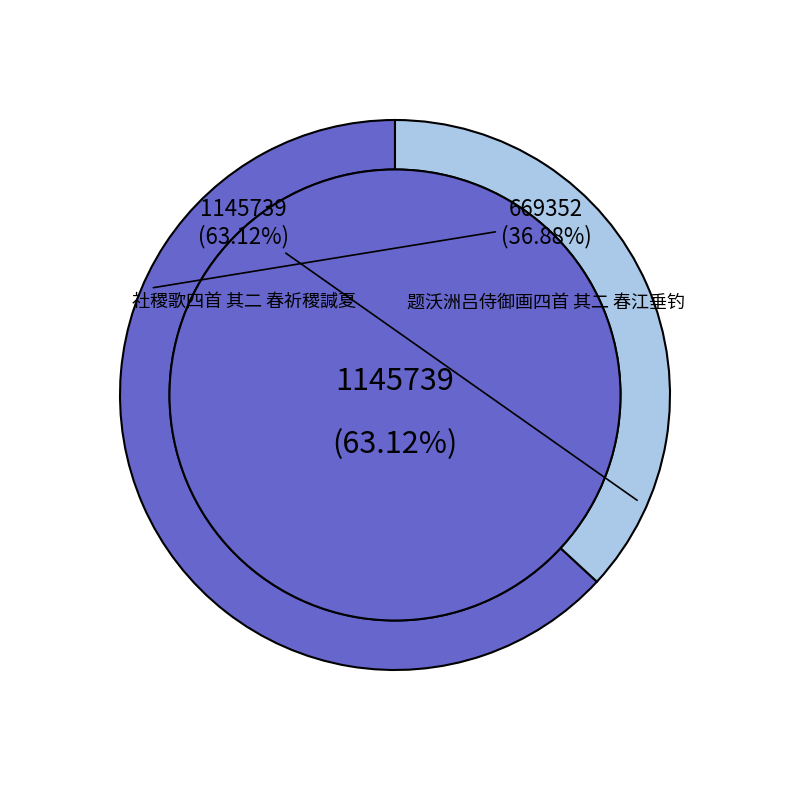

Rank the categories by value from lowest to highest.

题沃洲吕侍御画四首 其二 春江垂钓, 社稷歌四首 其二 春祈稷諴夏